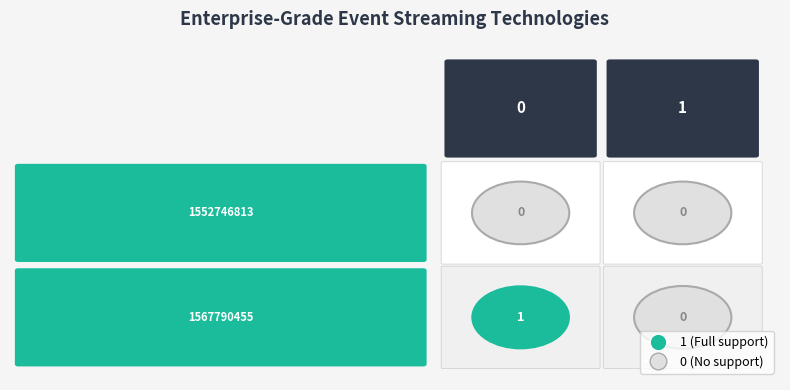

Which series has the widest spread of values?

1567790455